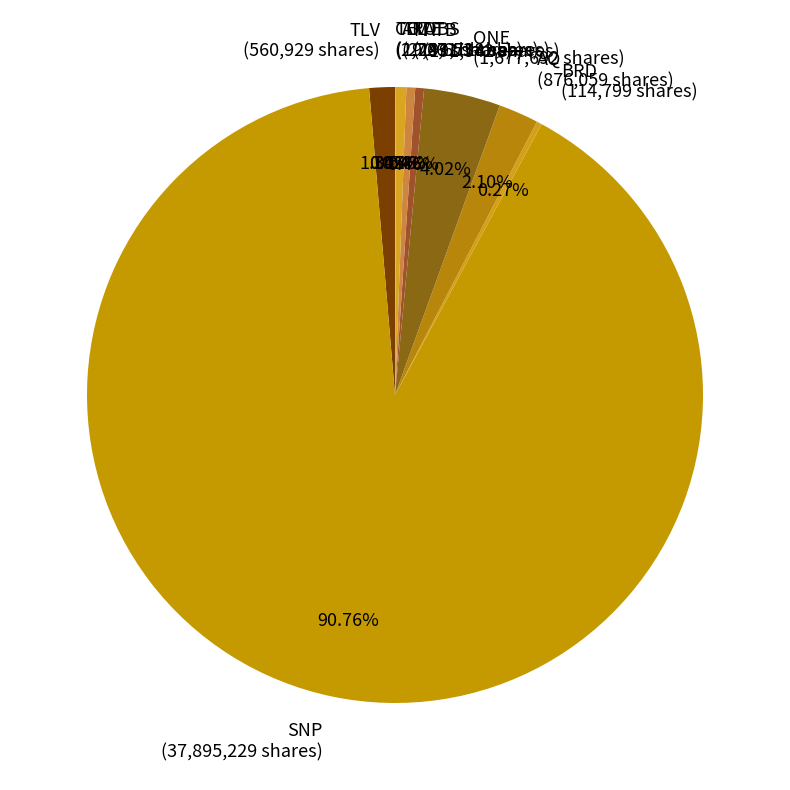

What is the ratio of the value at M (191,718 shares) to the value at AROBS (224,653 shares)?

0.9